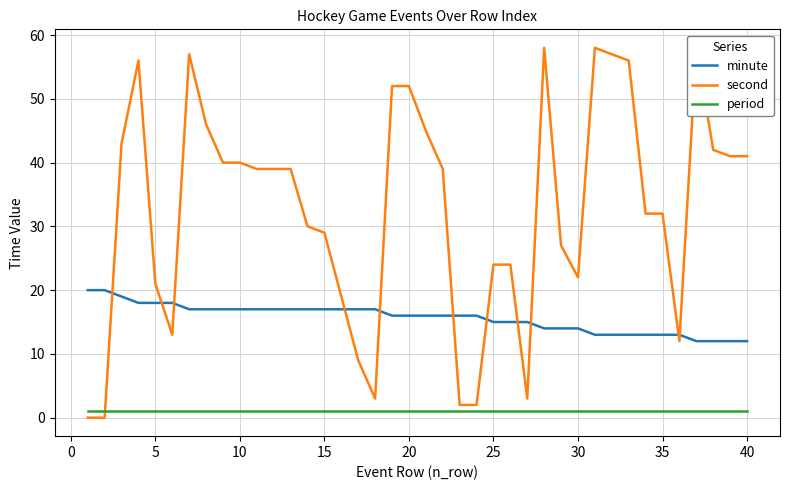

What is the maximum value shown in the chart?

58